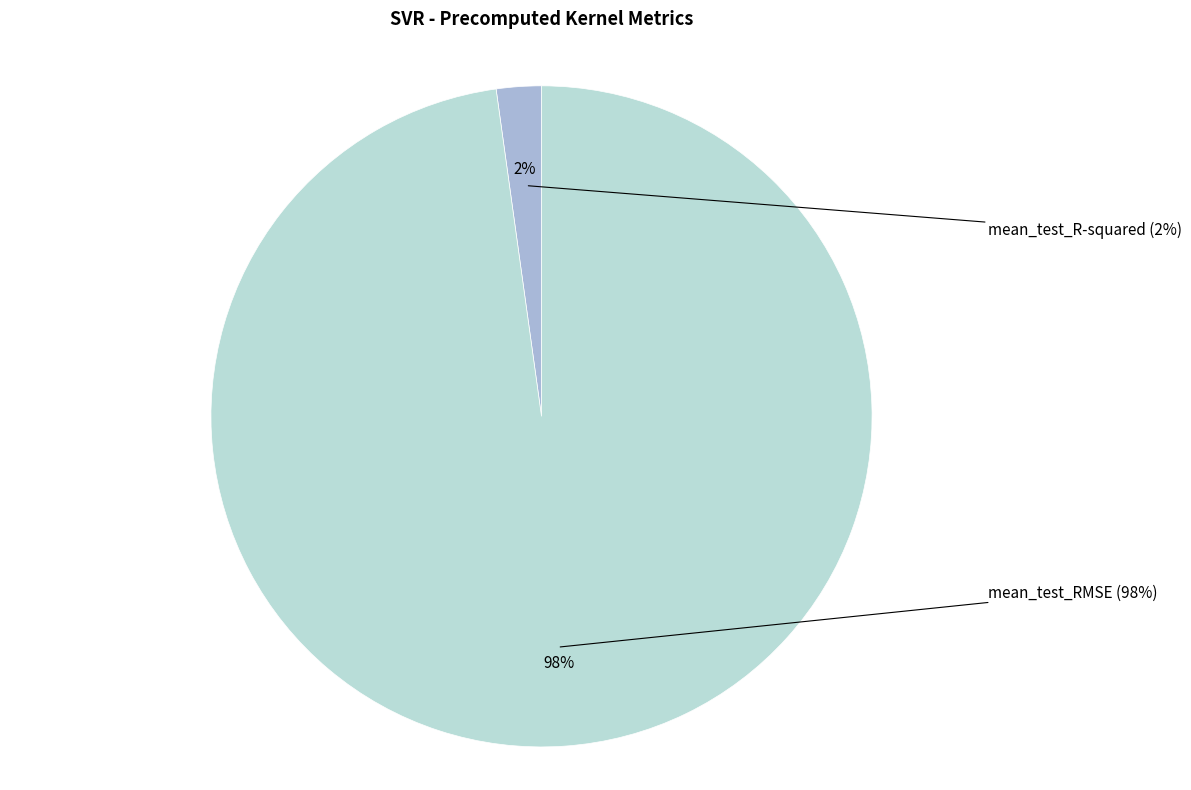

Rank the categories by value from lowest to highest.

mean_test_R-squared, mean_test_RMSE